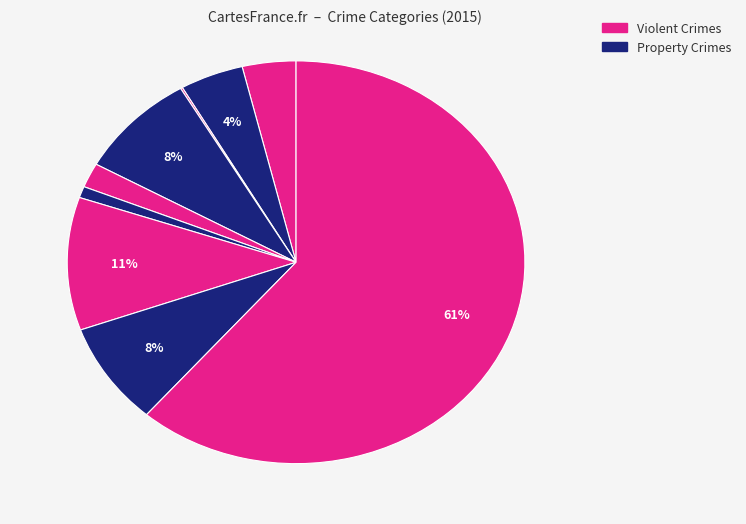

Is there any slice that represents more than half of the pie?

Yes